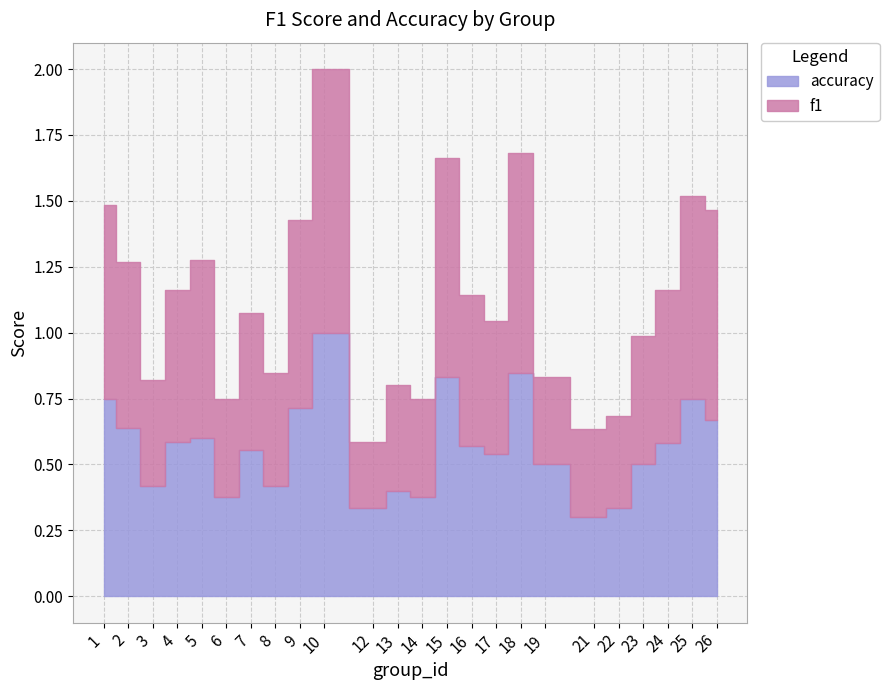

What is the sum of the f1 values at 5 and 25?

1.4